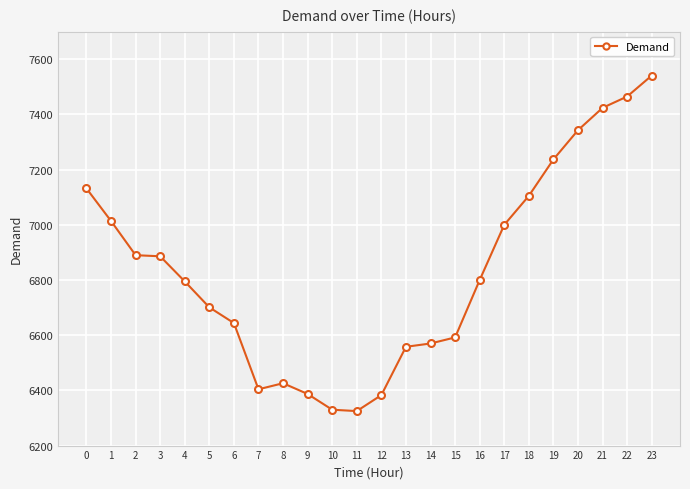

True or false: the data has more than 0 interior local peaks.

True